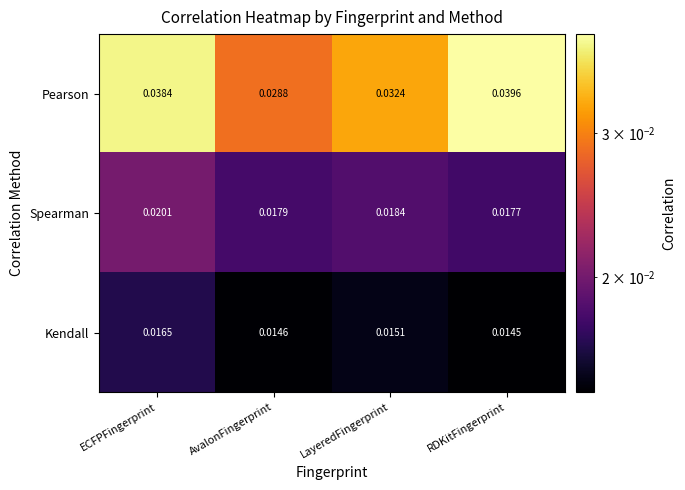

Where is Pearson nearest to the value 0?

AvalonFingerprint